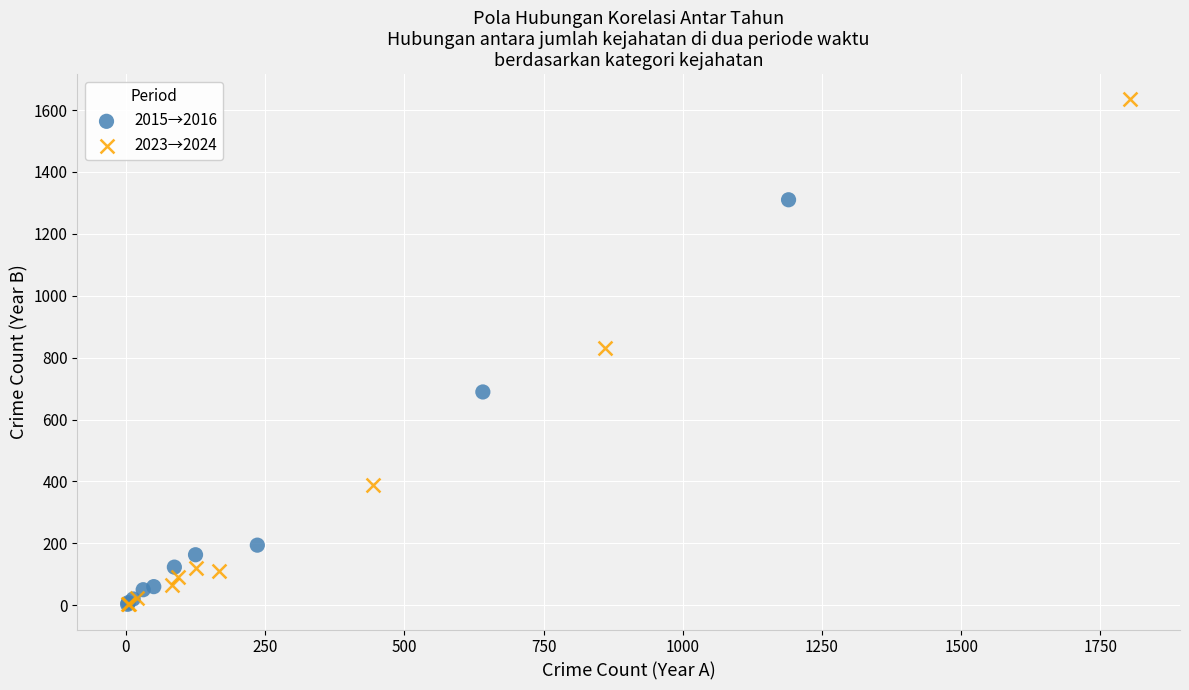

Which series contains the highest Y value?

2023→2024